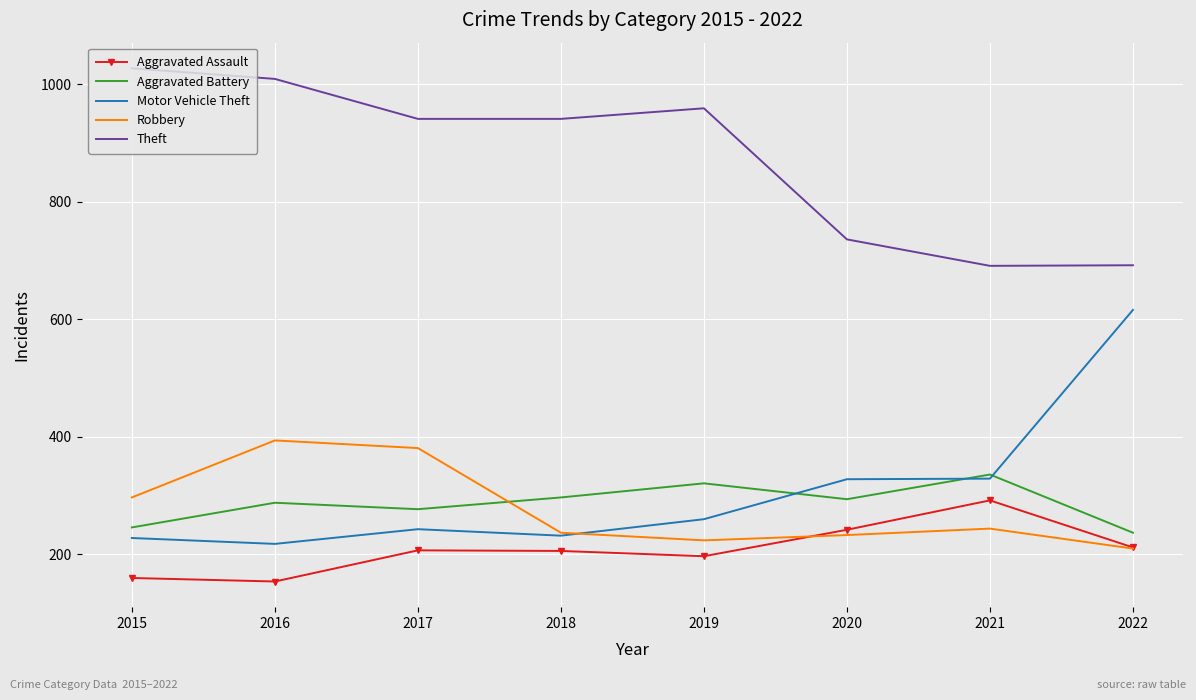

True or false: Aggravated Battery and Robbery intersect in this chart.

True